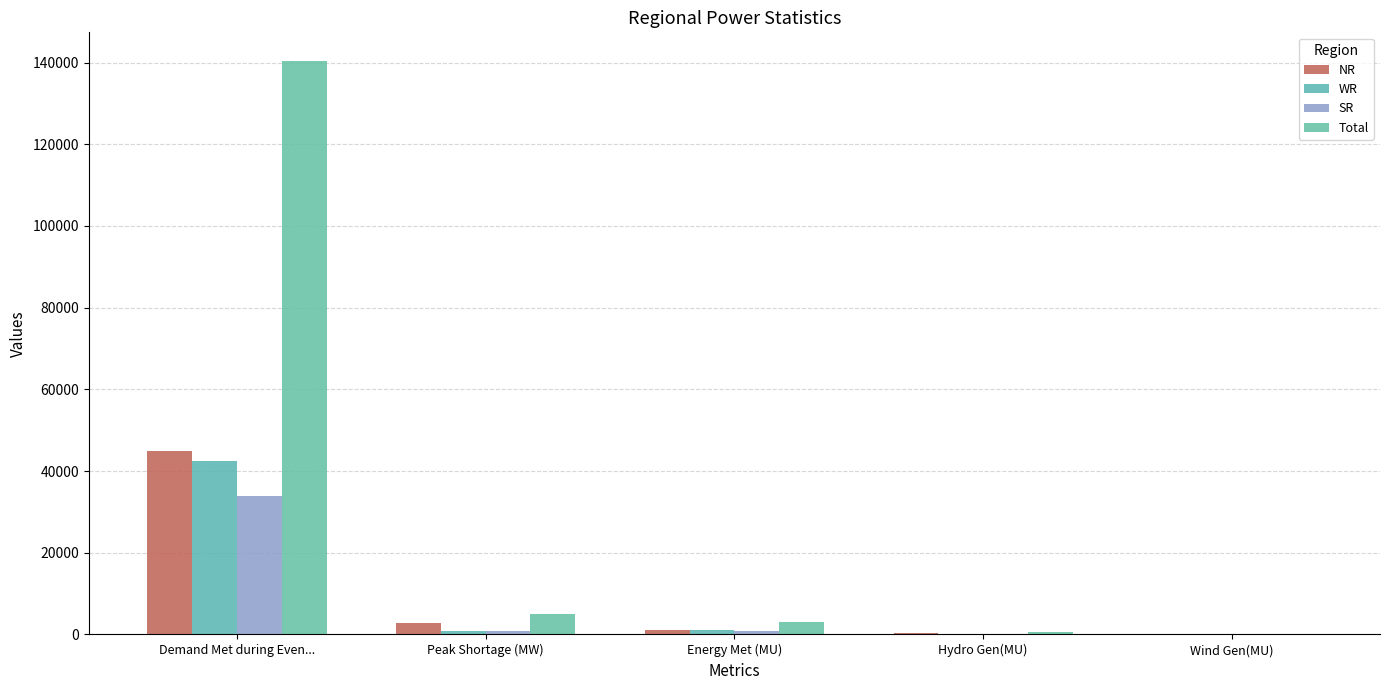

At which label is Total closest to 70275?

Peak Shortage (MW)